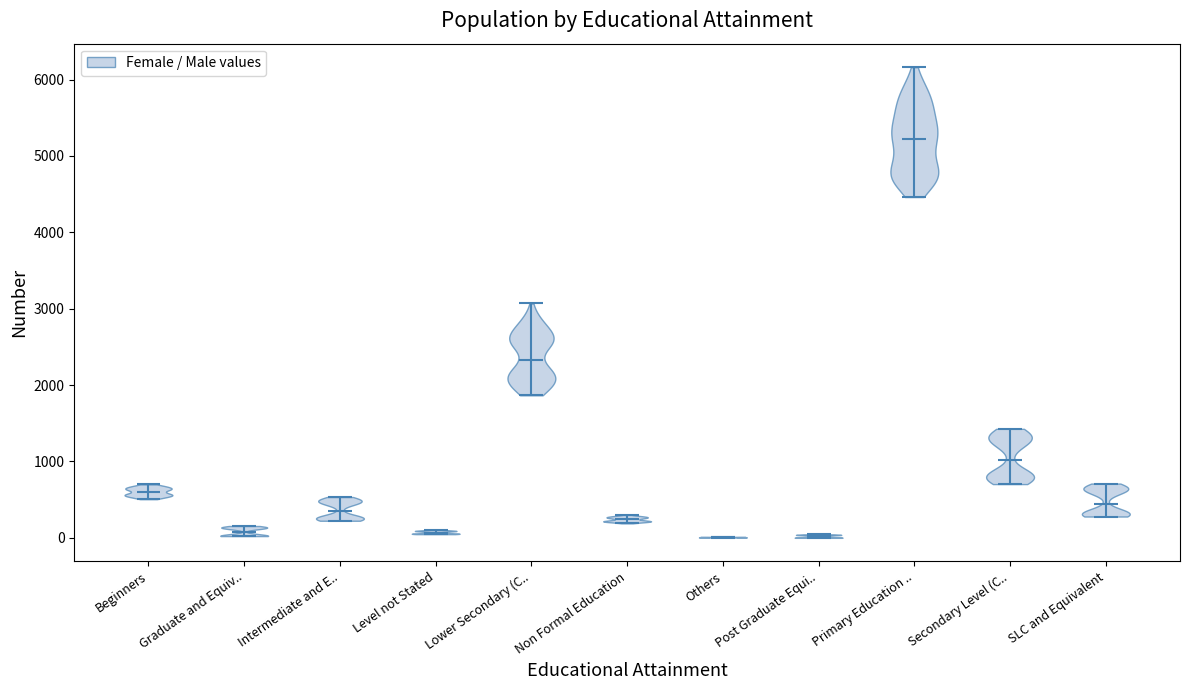

Reading left to right, read every violin against the y-axis: where its median line is, and the lowest and highest points it reaches. The values are not printed on the chart, so give them approximately, as read against the axis.

Beginners: median line 600, lowest point 500, highest point 700
Graduate and Equiv..: median line 100, lowest point 0, highest point 200
Intermediate and E..: median line 400, lowest point 200, highest point 500
Level not Stated: median line 100, lowest point 0, highest point 100
Lower Secondary (C..: median line 2300, lowest point 1900, highest point 3100
Non Formal Education: median line 200, lowest point 200, highest point 300
Others: median line 0, lowest point 0, highest point 0
Post Graduate Equi..: median line 0, lowest point 0, highest point 0
Primary Education ..: median line 5200, lowest point 4500, highest point 6200
Secondary Level (C..: median line 1000, lowest point 700, highest point 1400
SLC and Equivalent: median line 400, lowest point 300, highest point 700